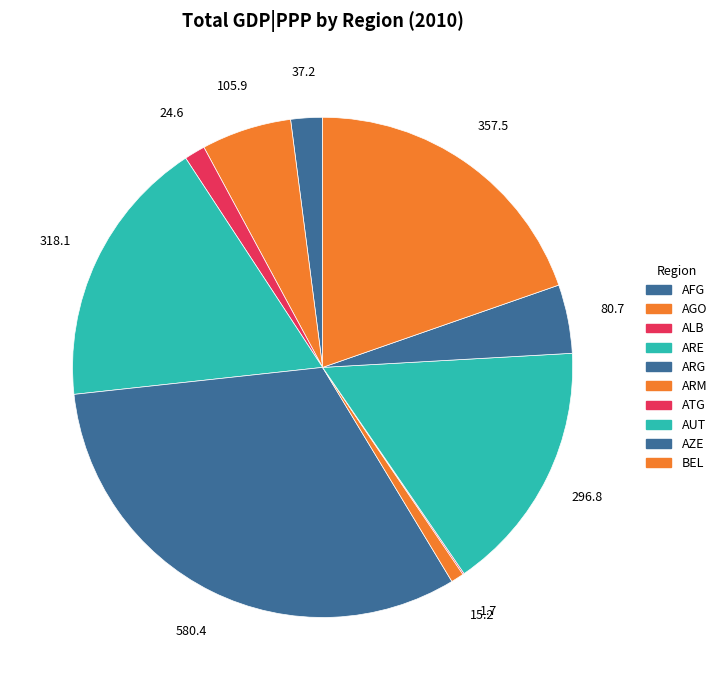

Count the number of slices in the pie.

10